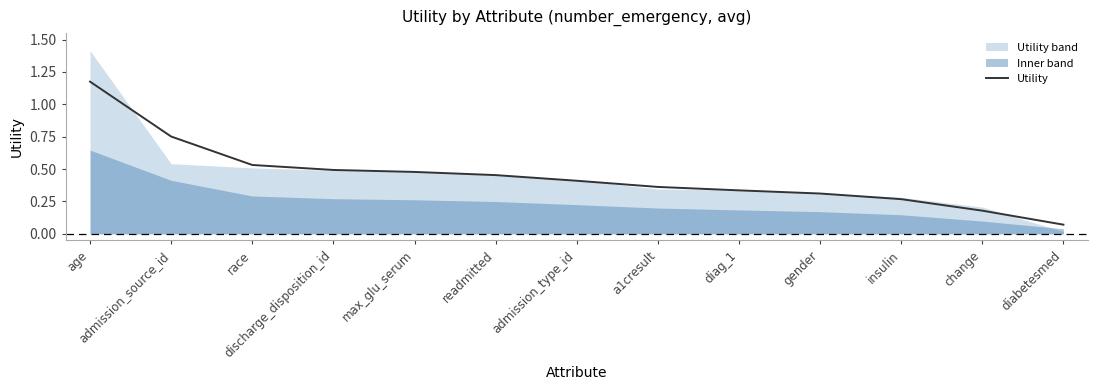

Reading left to right, list all the values displayed in this chart.

age=1.2	admission_source_id=0.8	race=0.5	discharge_disposition_id=0.5	max_glu_serum=0.5	readmitted=0.5	admission_type_id=0.4	a1cresult=0.4	diag_1=0.3	gender=0.3	insulin=0.3	change=0.2	diabetesmed=0.1